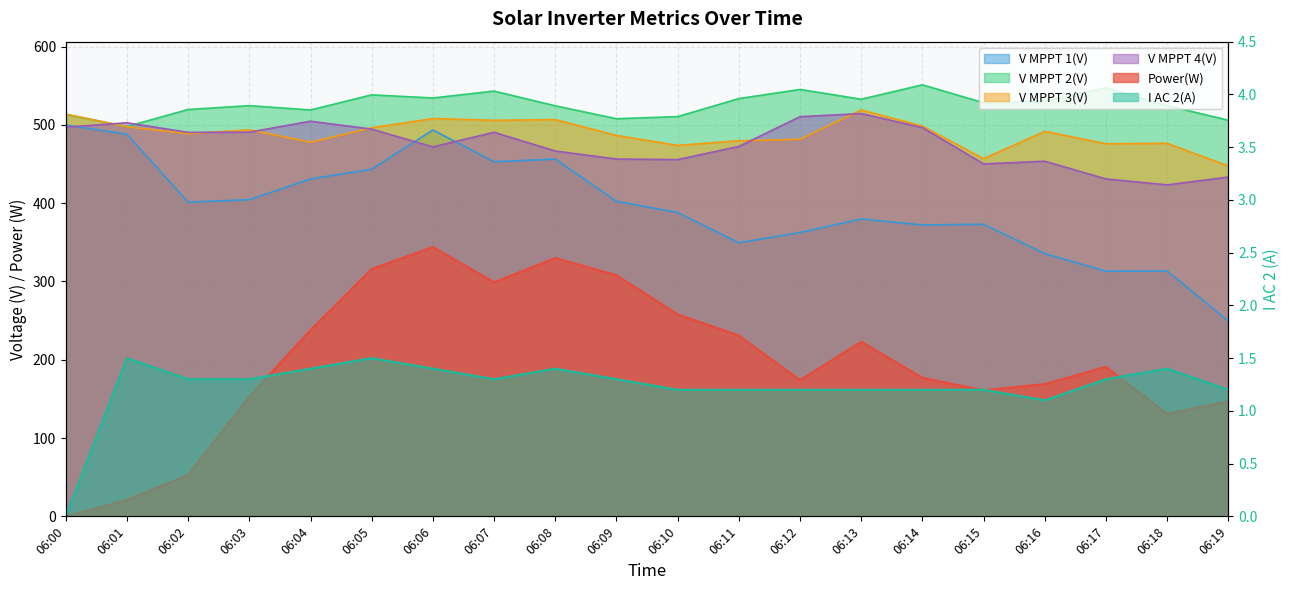

Is the value of Power(W) at 06:05 greater than the value of V MPPT 3(V) at 06:13?

No